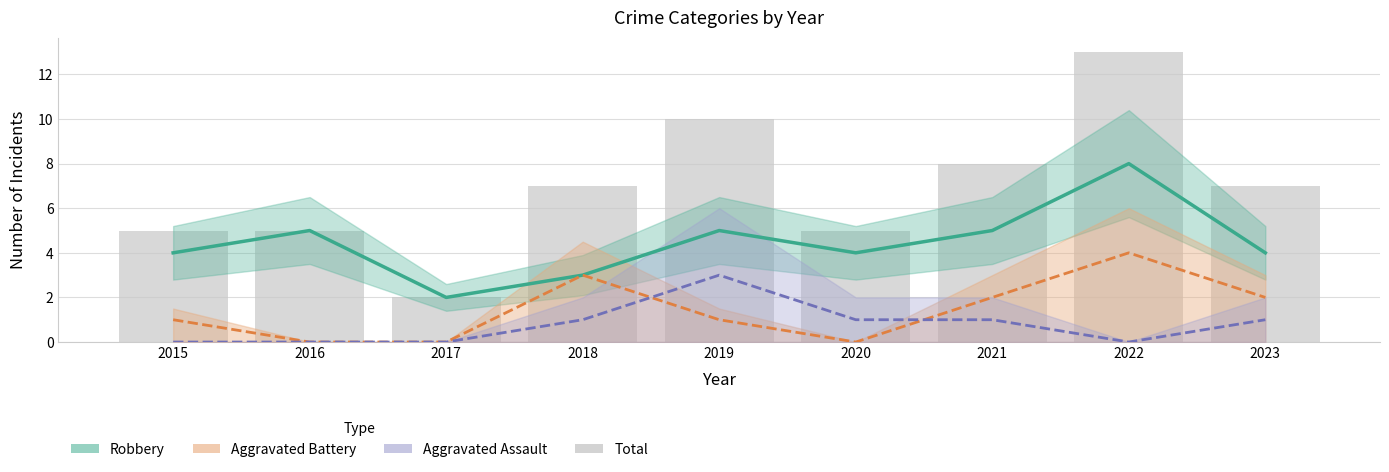

Between 2019 and 2022, which is larger?

2022